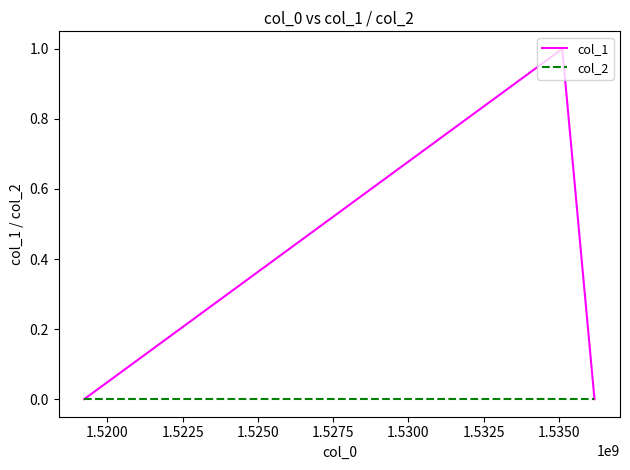

Rank the series by their average value, from lowest to highest.

col_2, col_1